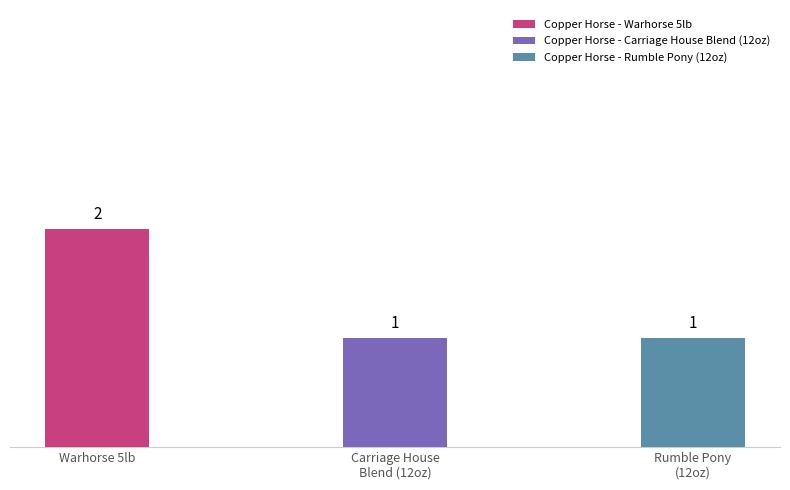

What is the value of the 1st bar from the left?

2